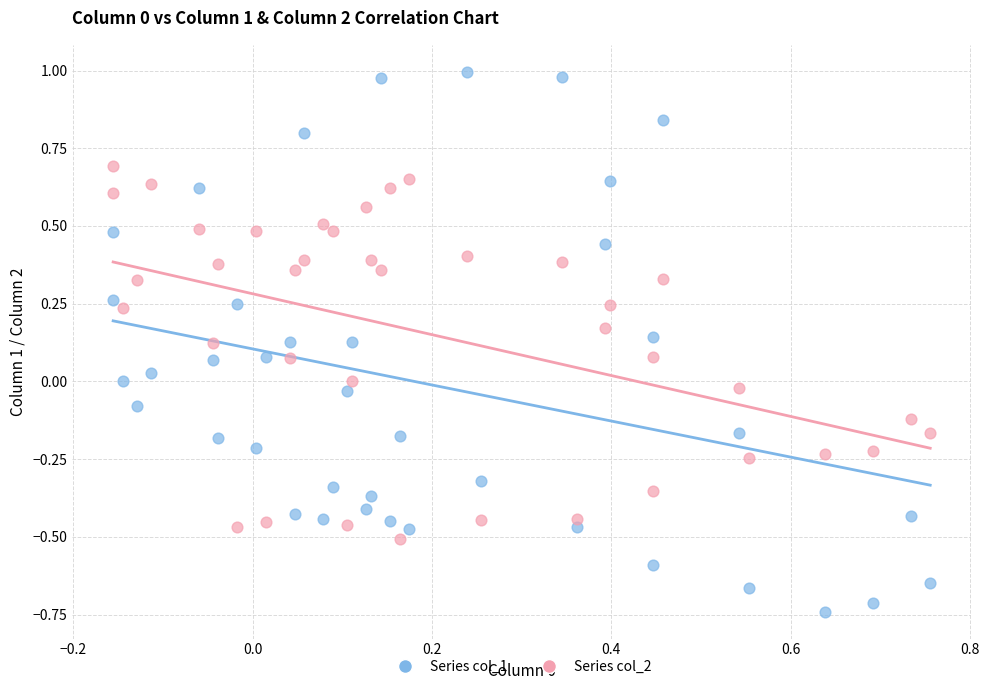

Which series contains the lowest Y value?

Series col_1